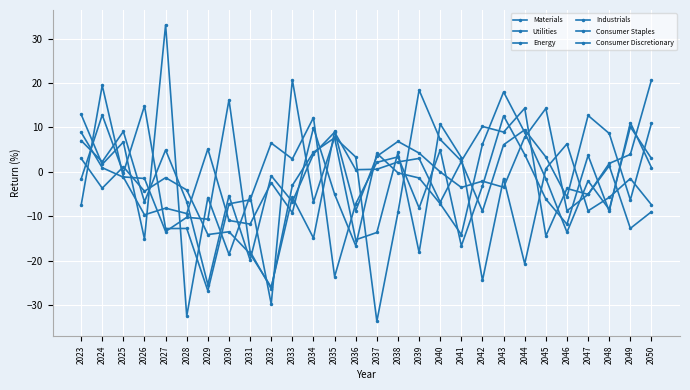

Does the chart have visible grid lines?

Yes